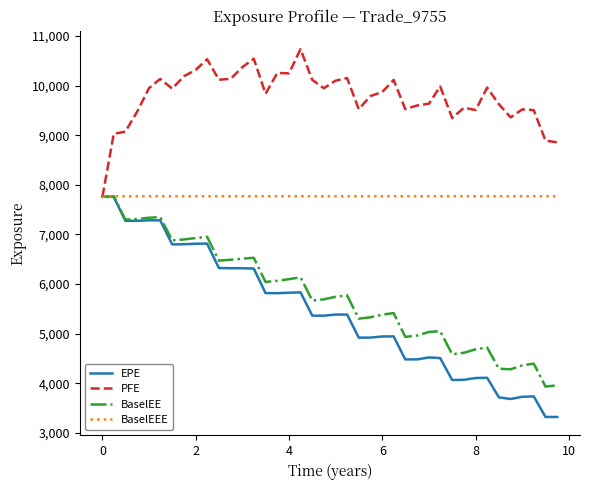

At how many categories does at least one series exceed 4433?

40